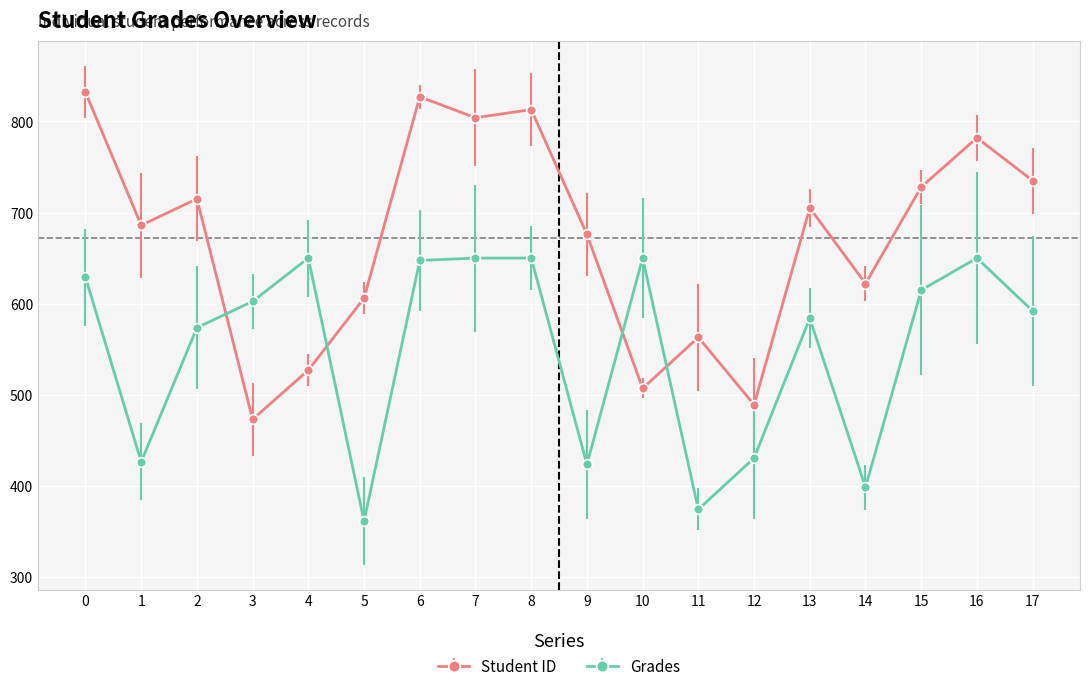

Where is Student ID nearest to the value 652?

9